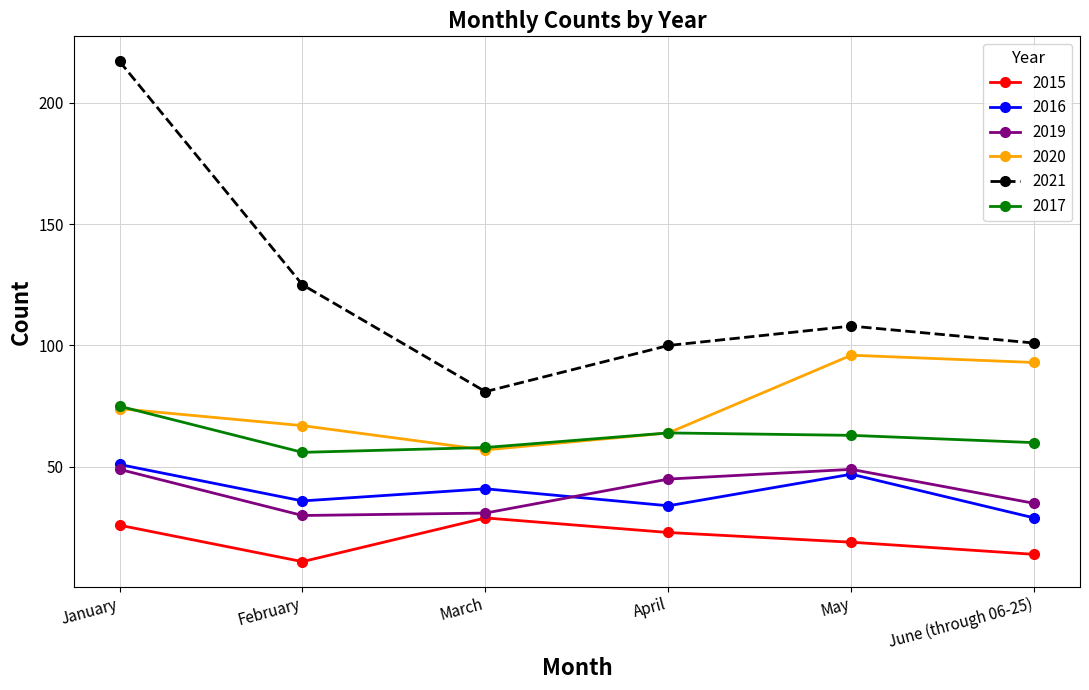

What is the average value of the 2021 series?

122